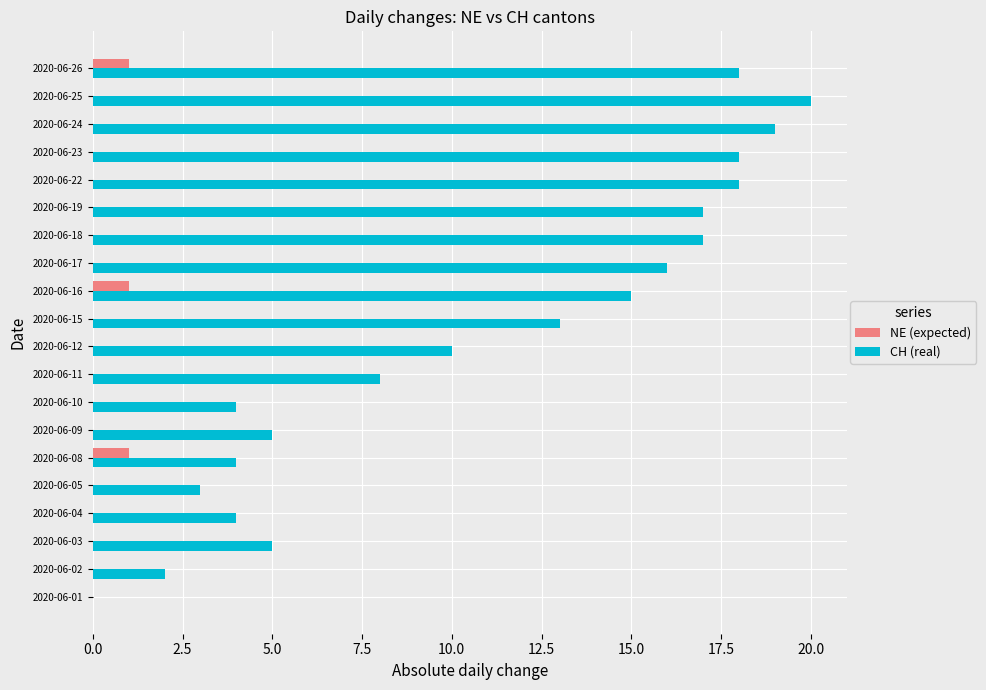

The value of NE (expected) at 2020-06-03 is 0. True or false?

True